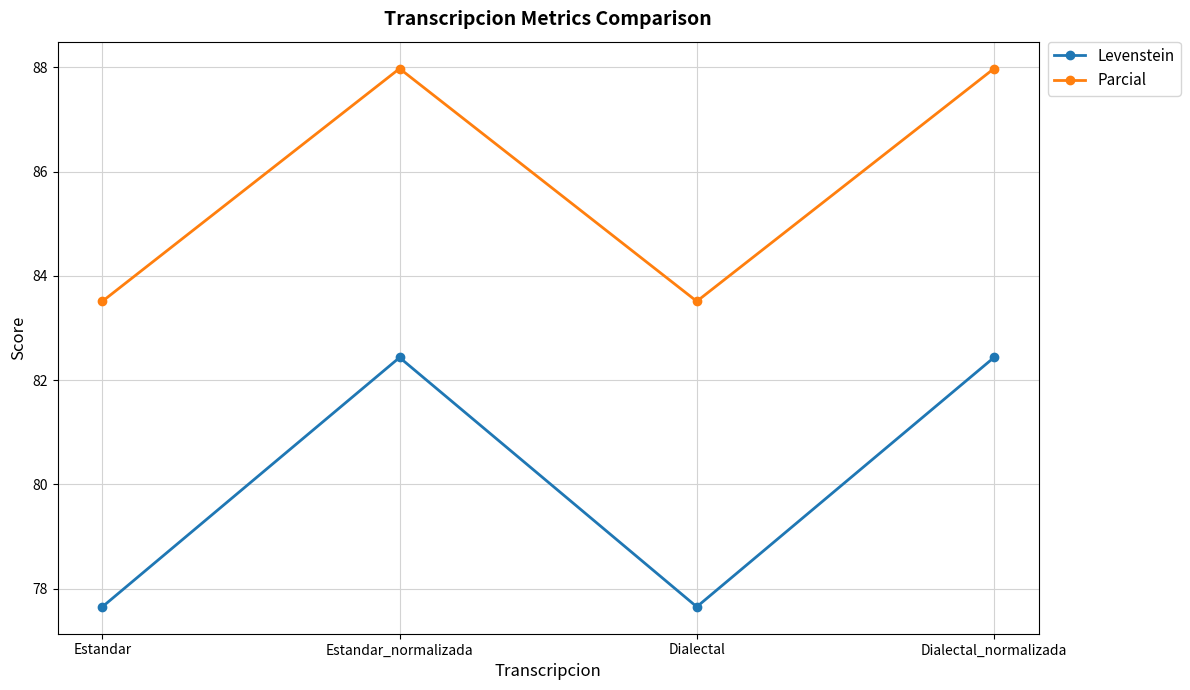

How many categories are shown in the chart?

4